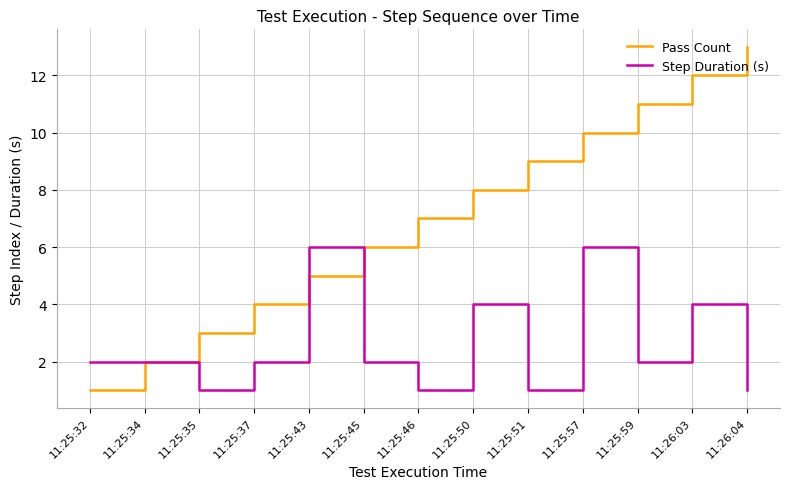

Between 11:25:35 and 11:25:50, which series saw the biggest shift?

Pass Count